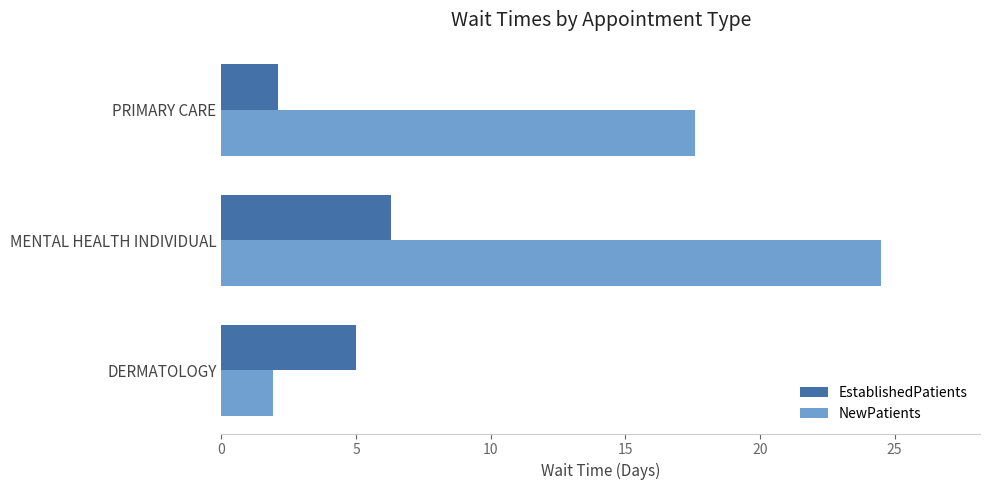

List the series in order of their peak value, highest first.

NewPatients, EstablishedPatients